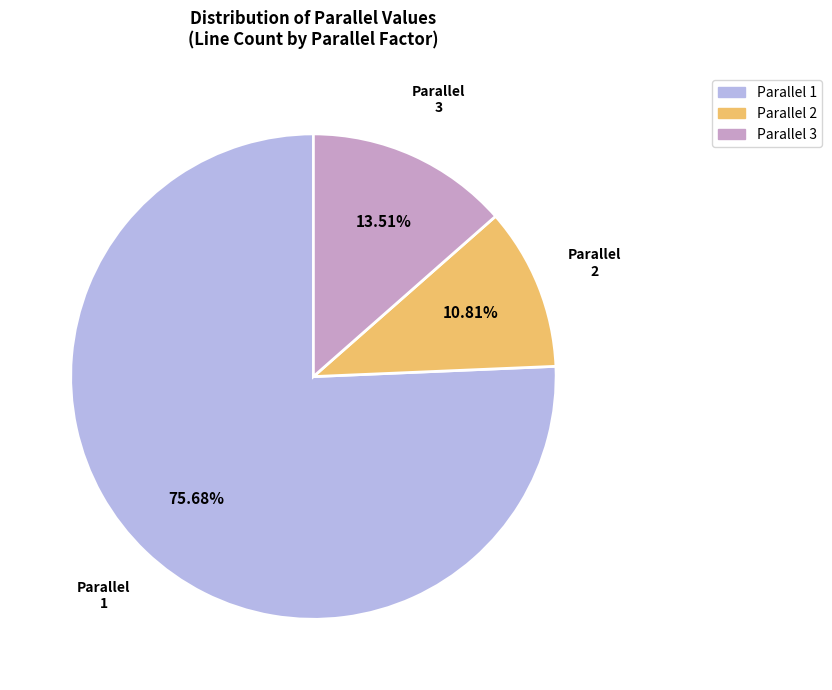

What percentage do 2 and 1 together represent?

86.5%